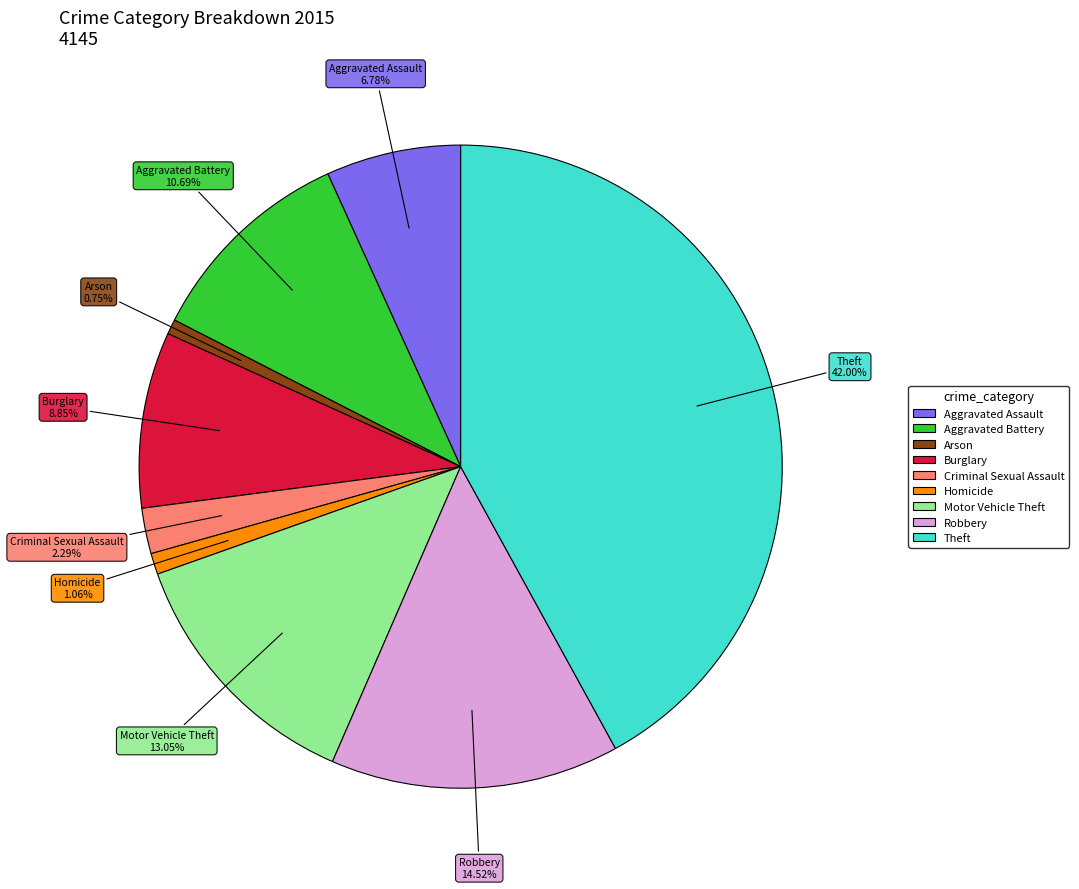

Count the number of slices in the pie.

9